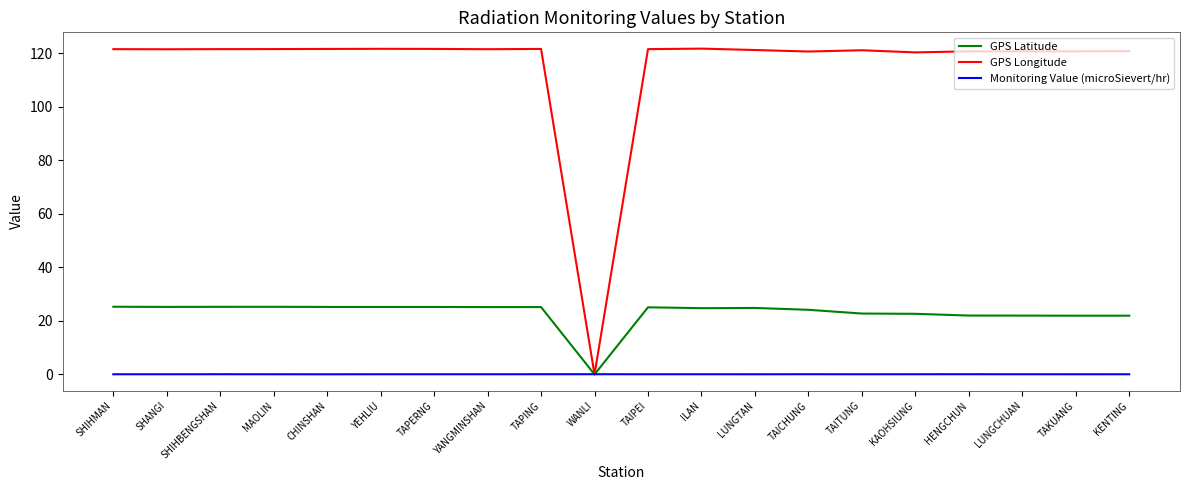

Is it true that Monitoring Value (microSievert/hr) equals 0.1 at MAOLIN?

True